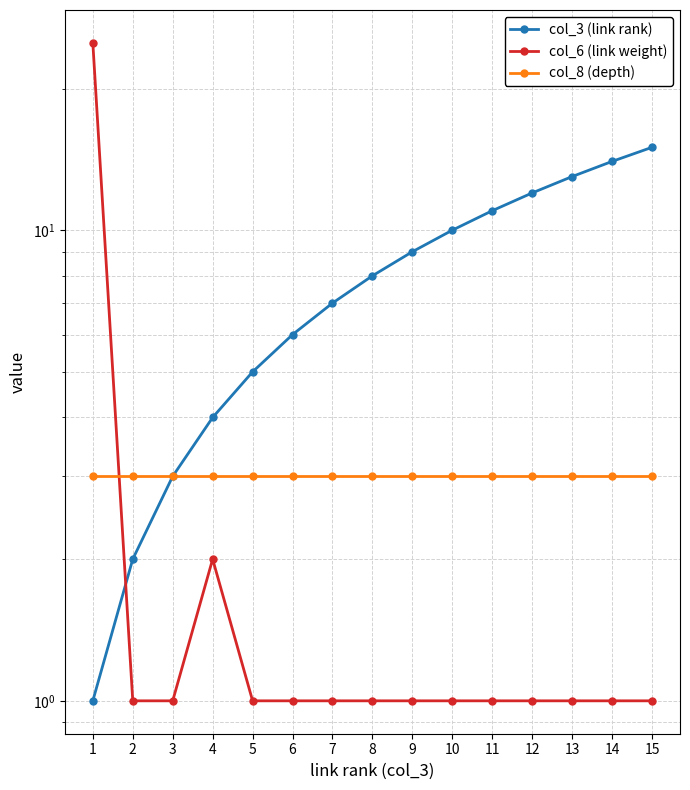

At which label is col_3 (link rank) closest to 8?

8